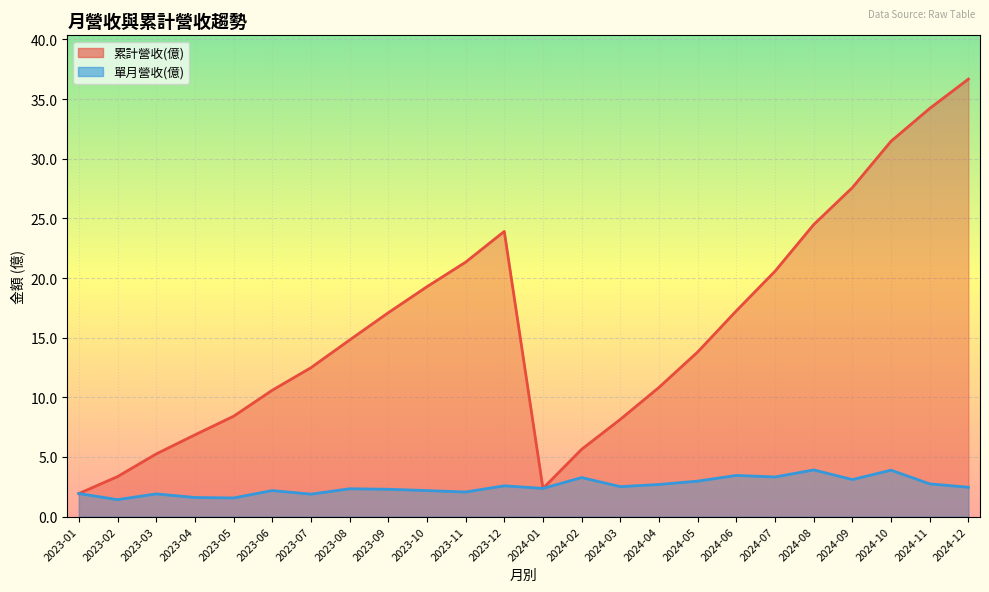

What value does the 累計營收(億) series have at 2024-04?

10.8